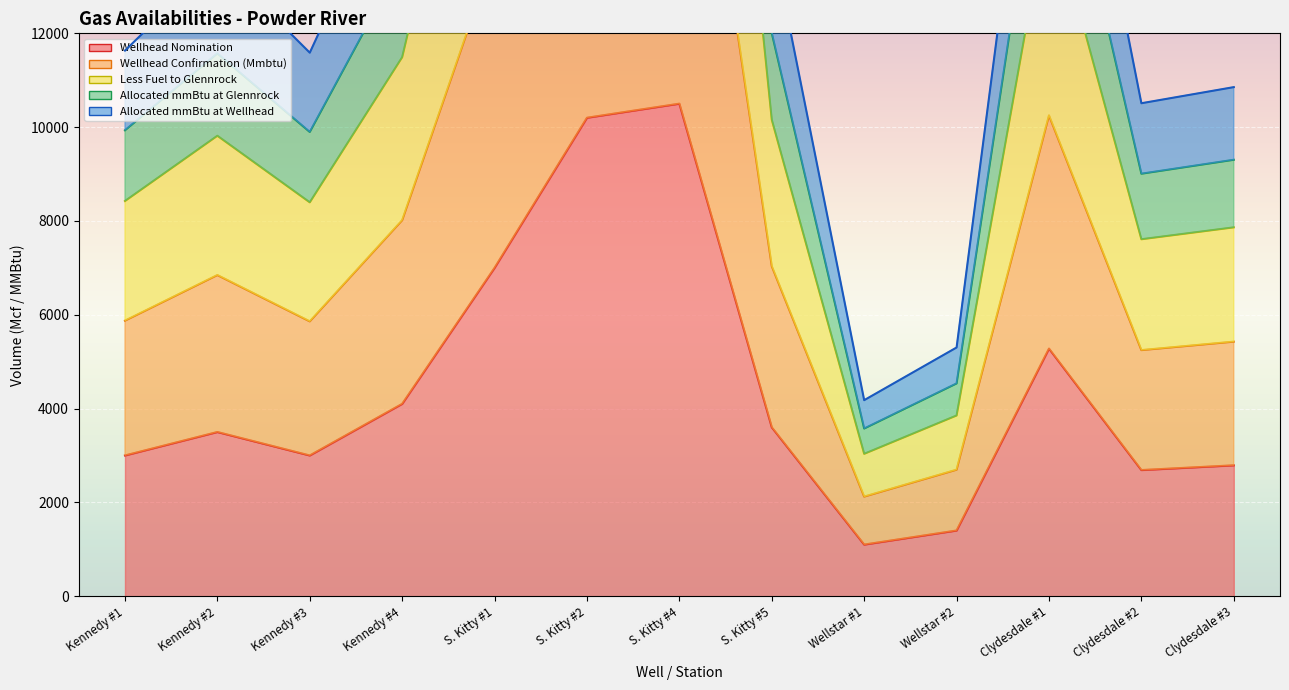

What is the difference between the Less Fuel to Glennrock values at S. Kitty #2 and Kennedy #3?

24240.1